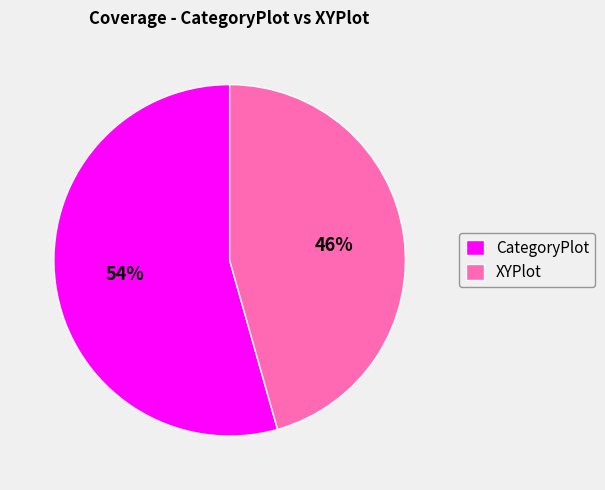

How many segments does this pie chart have?

2